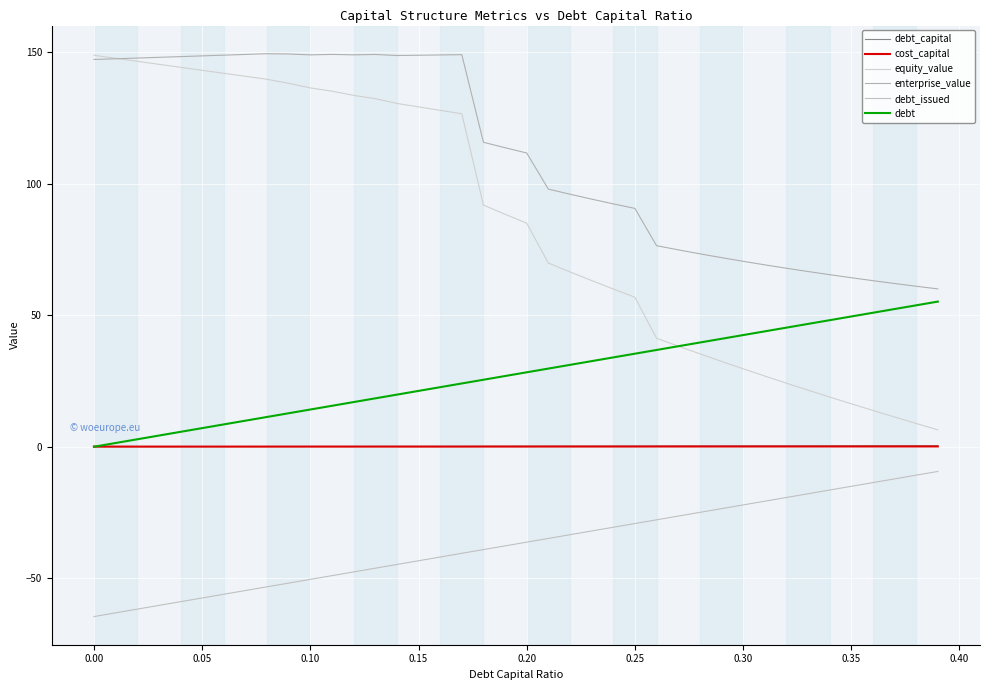

How many lines are shown in the chart?

6